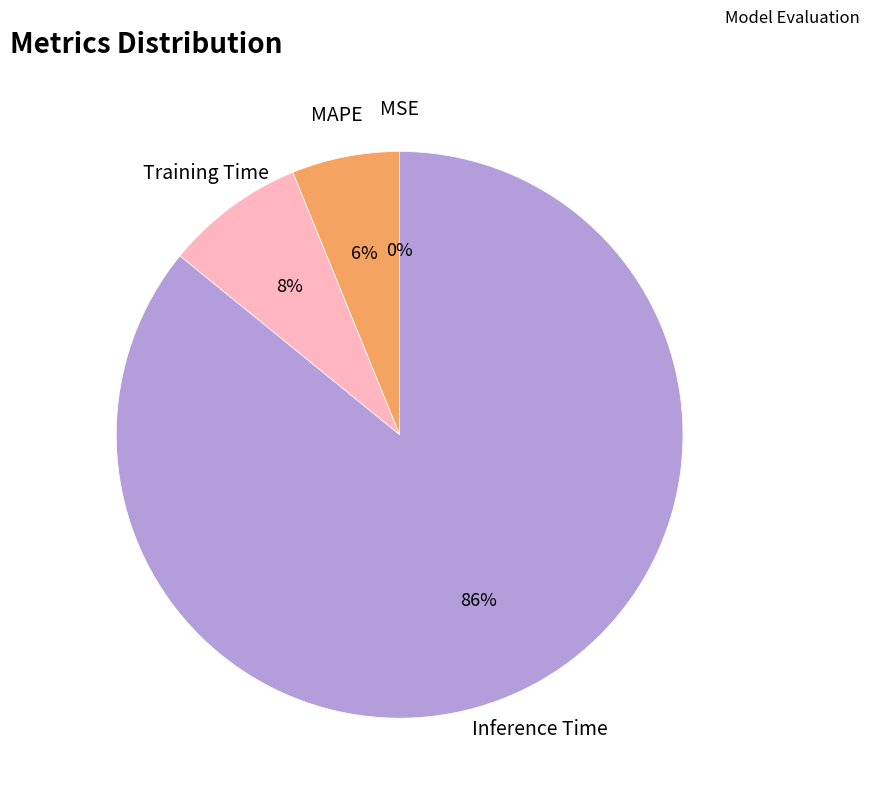

To the nearest percent, what is the difference between the largest and smallest slice percentages?

86%